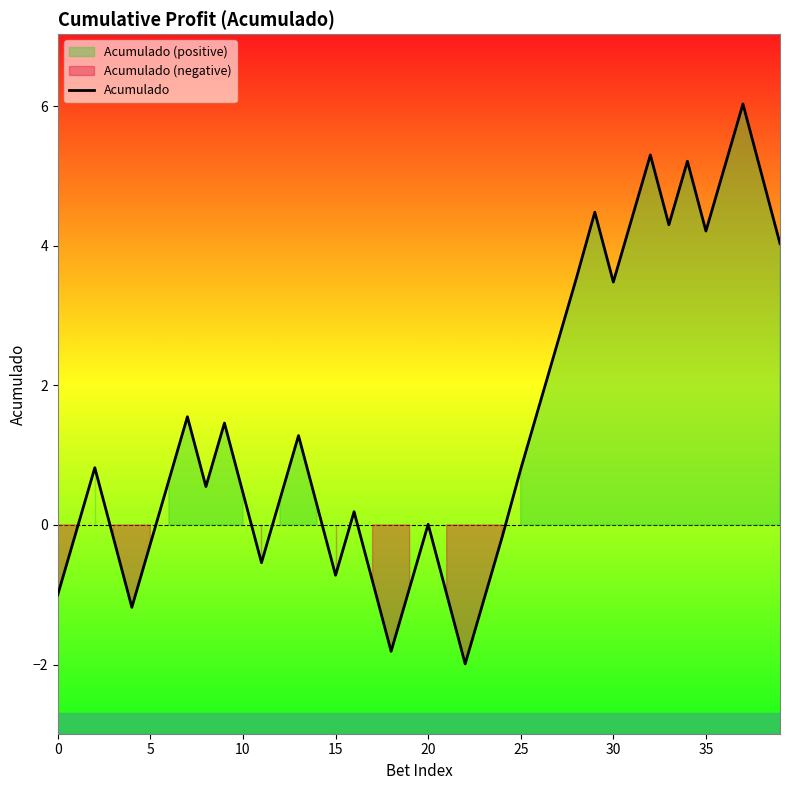

How many values are below zero?

14